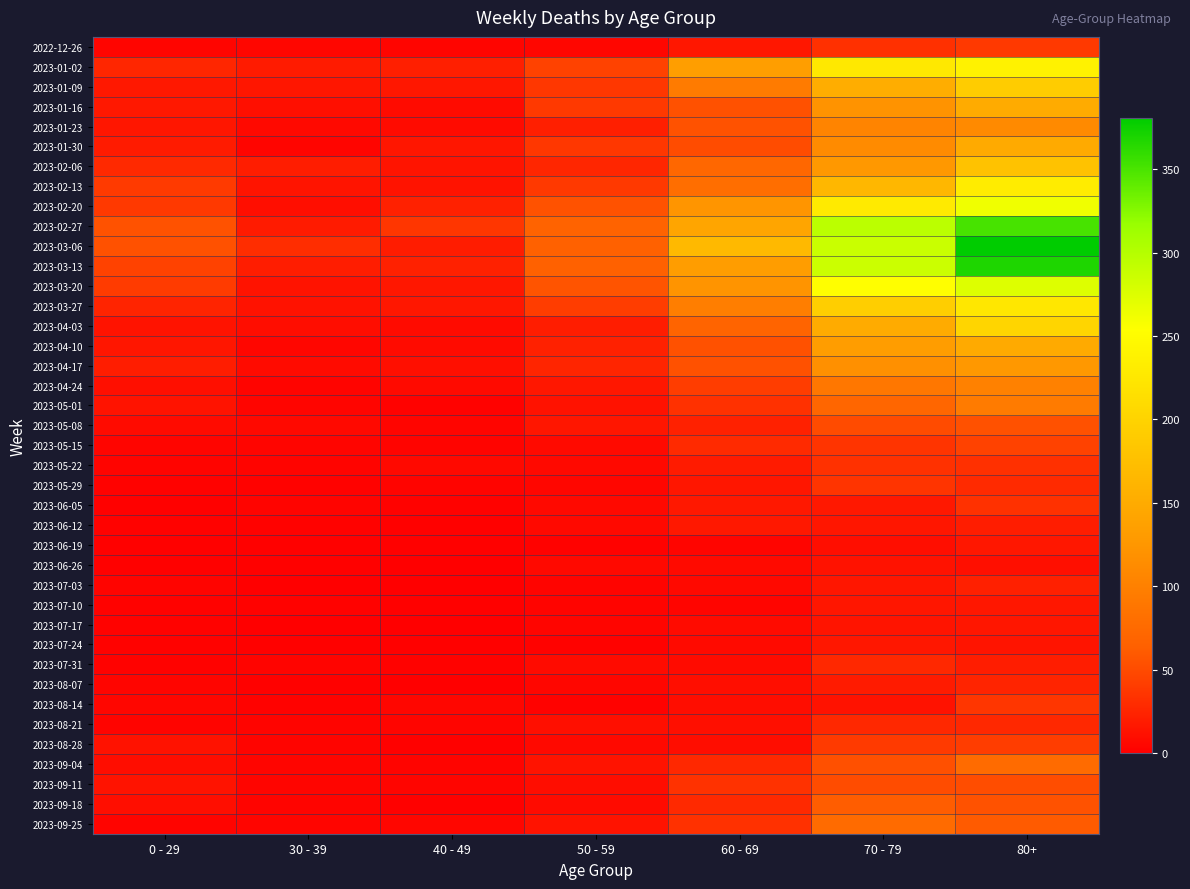

Which label corresponds to the largest value in the chart?

80+